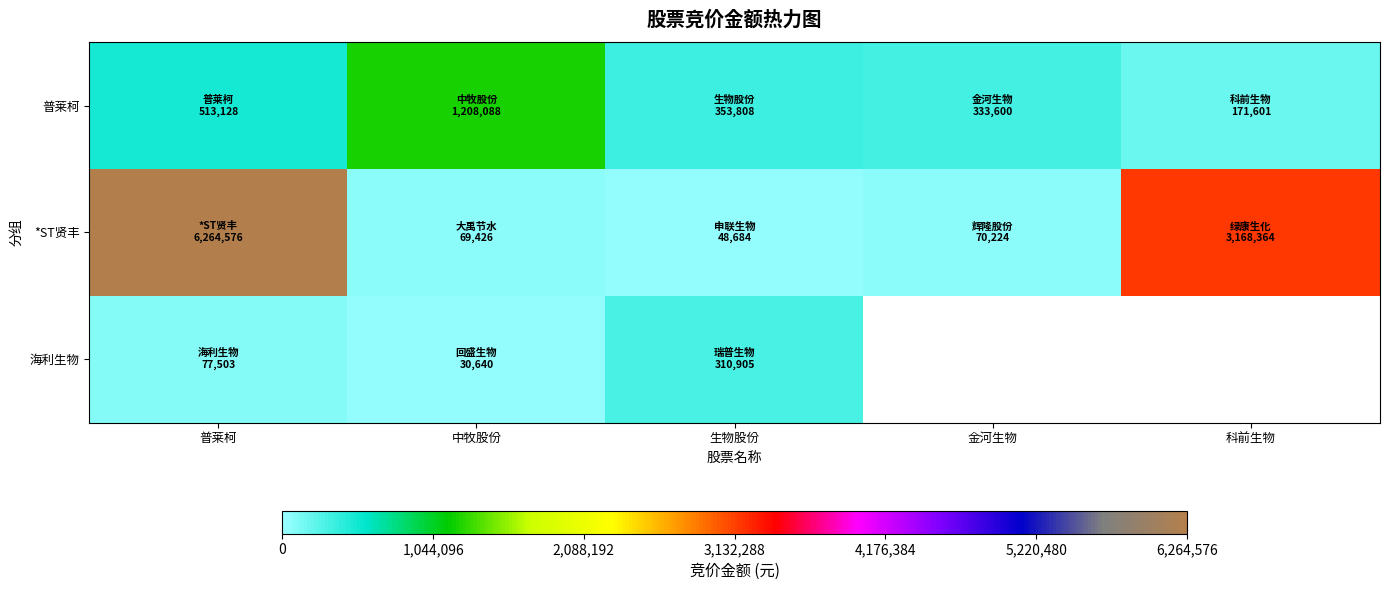

What is the sum of all 普莱柯 values?

2580225.0